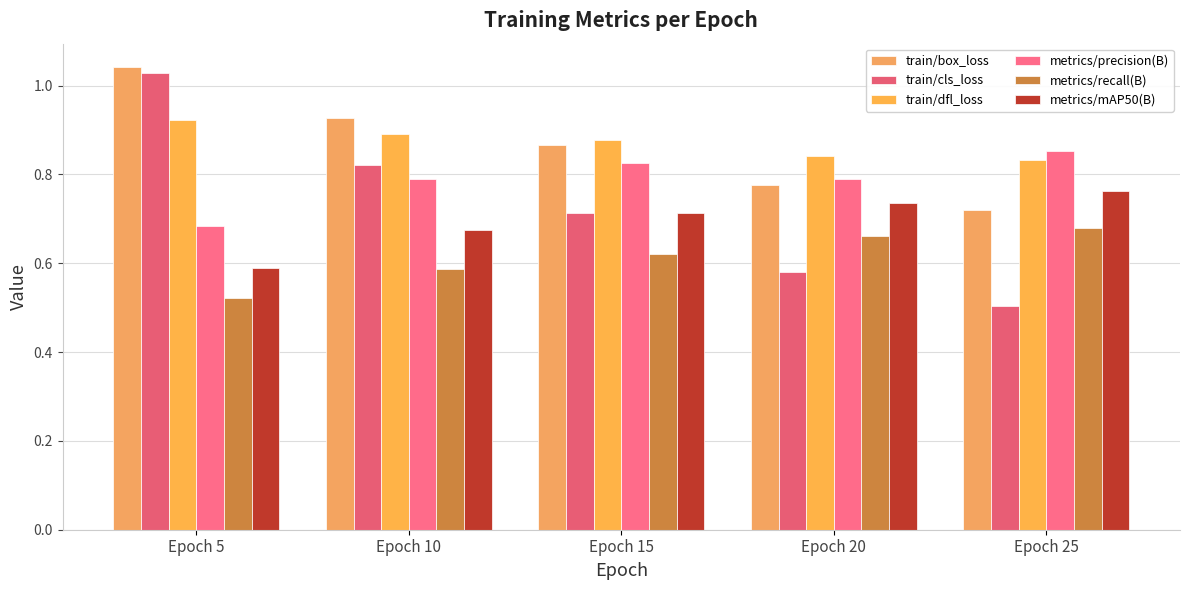

Count the number of data series in this chart.

6